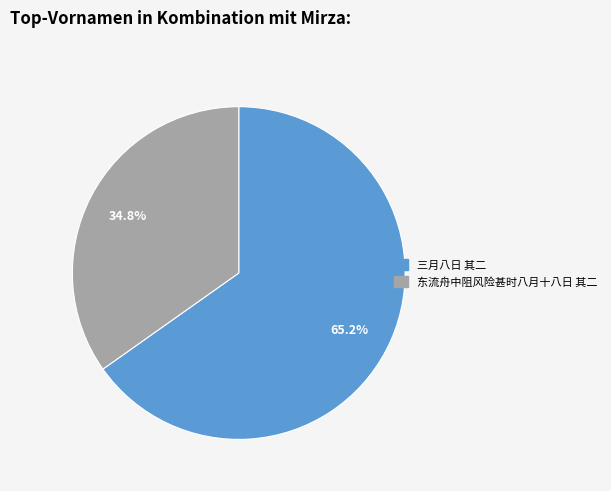

How many segments does this pie chart have?

2